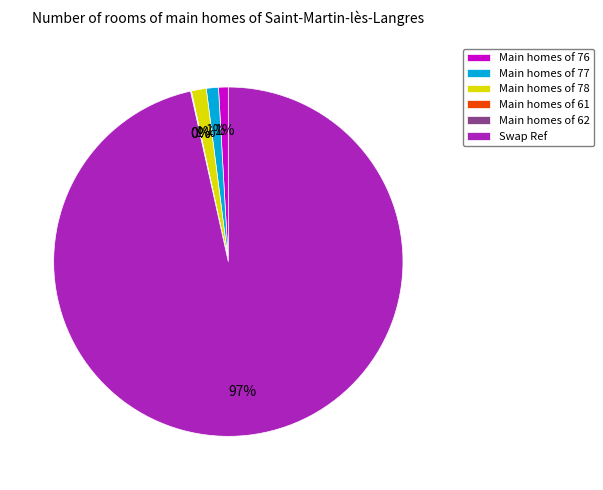

To the nearest percent, what is the average slice percentage?

17%